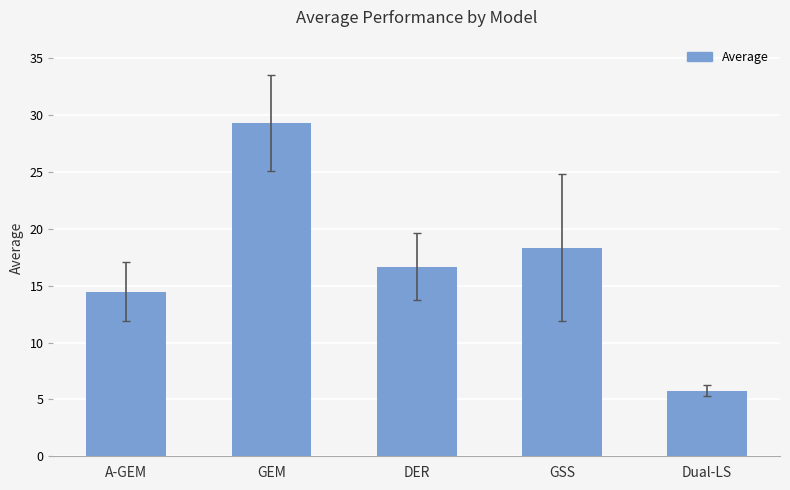

True or false: the data shows 24.2 at A-GEM.

False